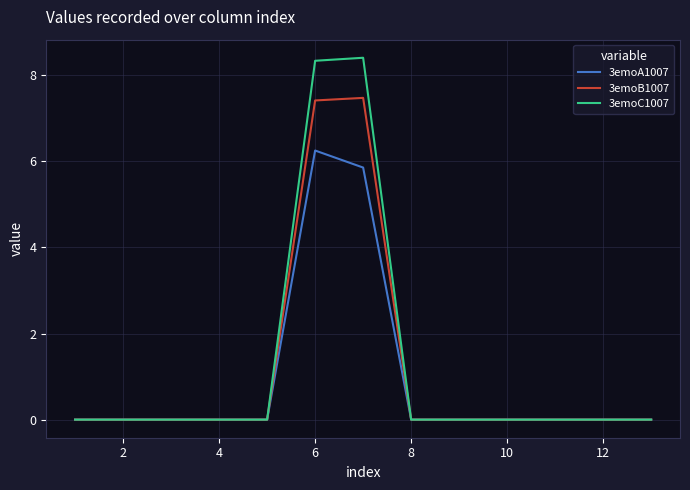

What is the maximum value shown in the chart?

8.4